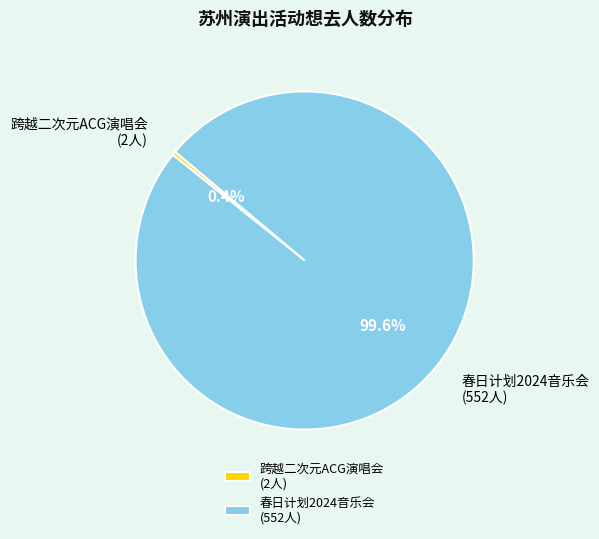

Between 跨越二次元ACG演唱会 (2人) and 春日计划2024音乐会 (552人), which is larger?

春日计划2024音乐会 (552人)